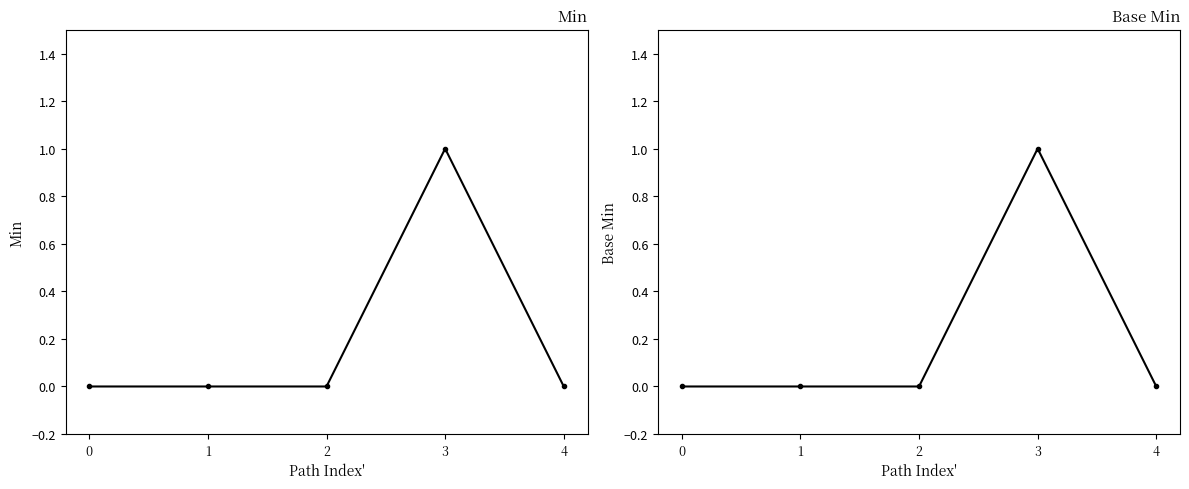

What is the maximum value for Base Min?

1